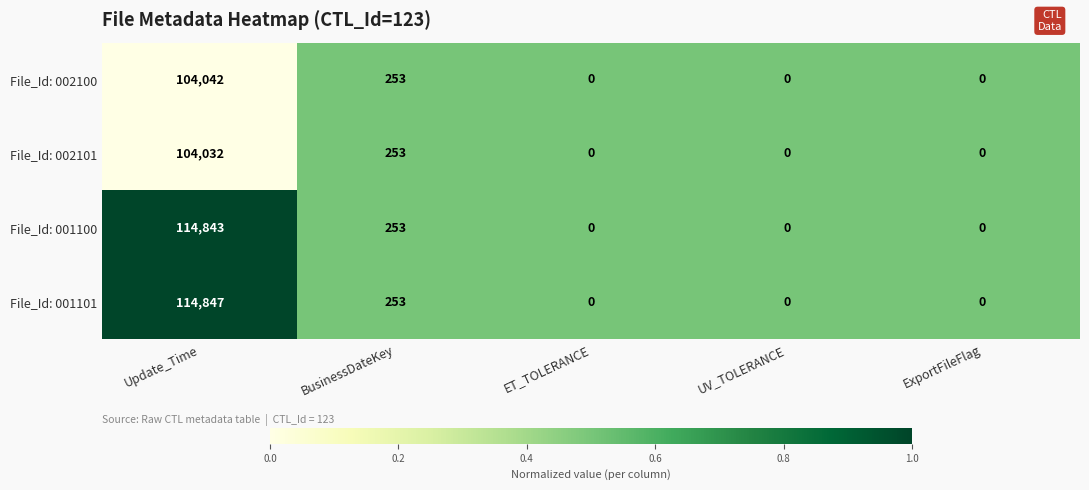

Reading left to right, transcribe all the data shown in this chart.

File_Id: 002100: 104042	253	0	0	0
File_Id: 002101: 104032	253	0	0	0
File_Id: 001100: 114843	253	0	0	0
File_Id: 001101: 114847	253	0	0	0